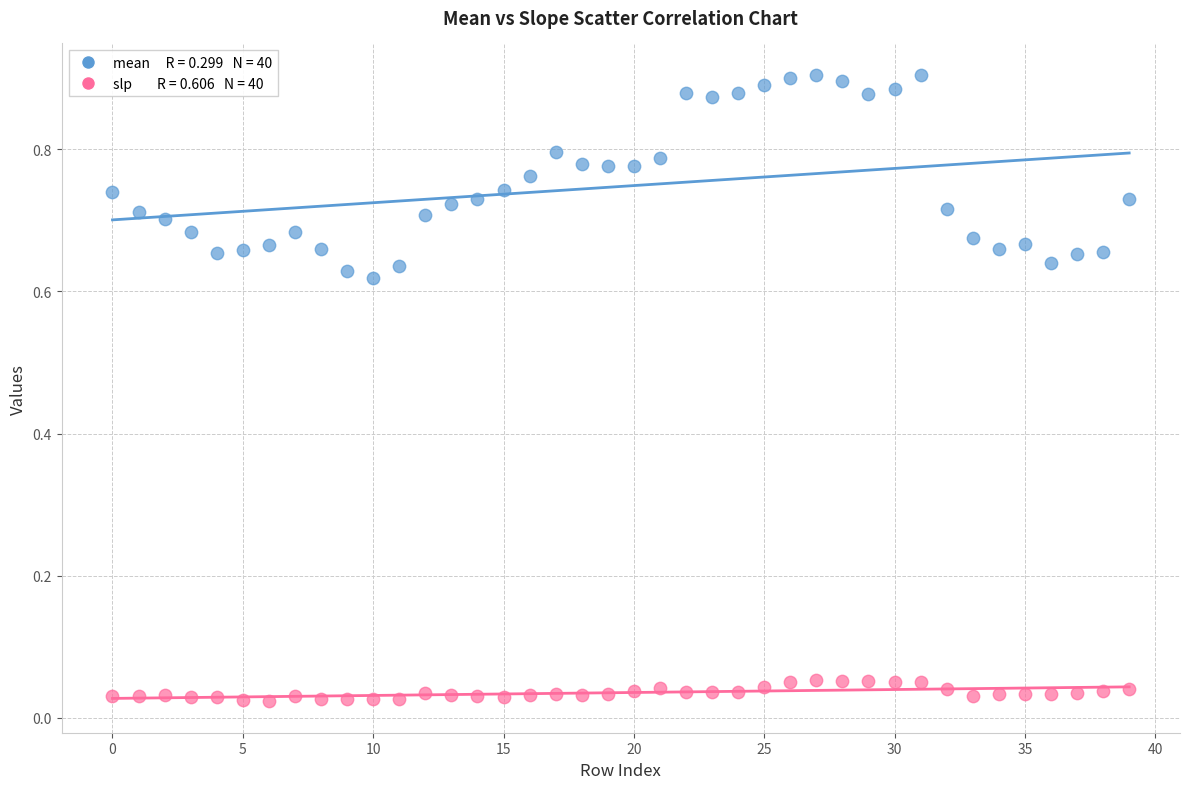

How many data points are displayed?

80